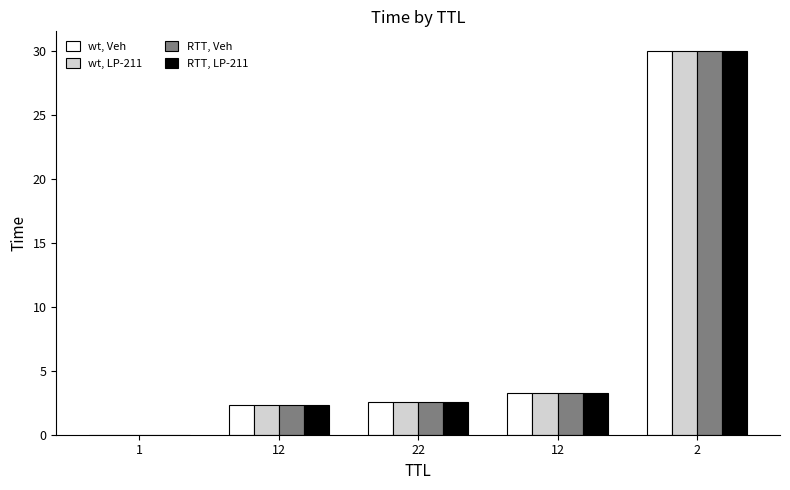

Between 12 and 22, which series saw the biggest shift?

wt, Veh